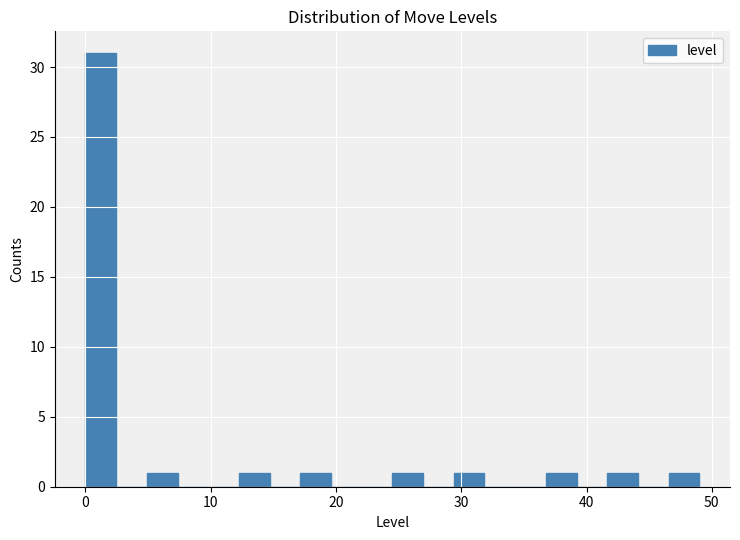

Around what value on the x-axis is the tallest bar? Give the approximate position of its centre, as read against the axis.

1